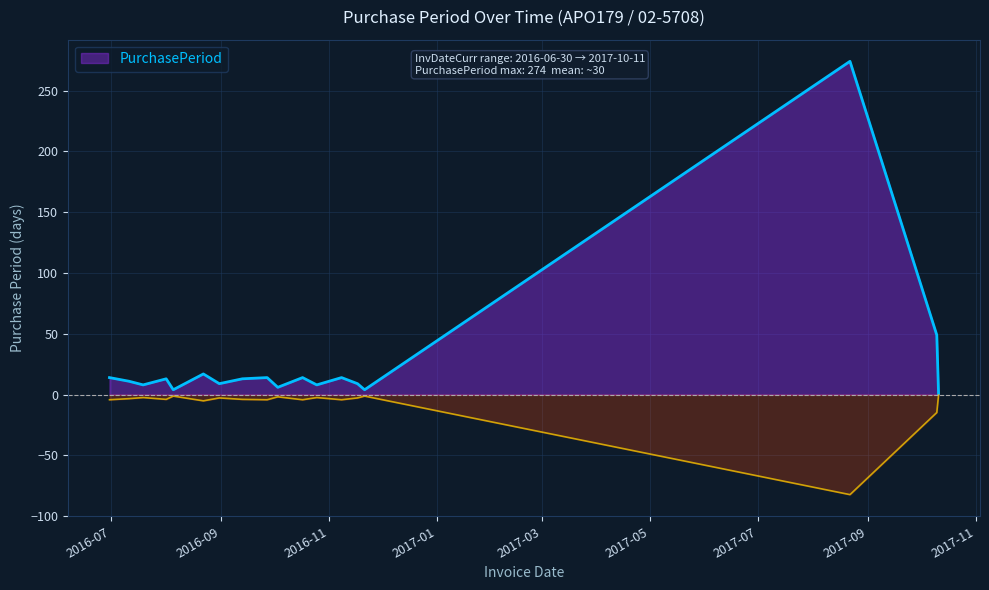

Which category has the lowest value across all series?

2017-10-11